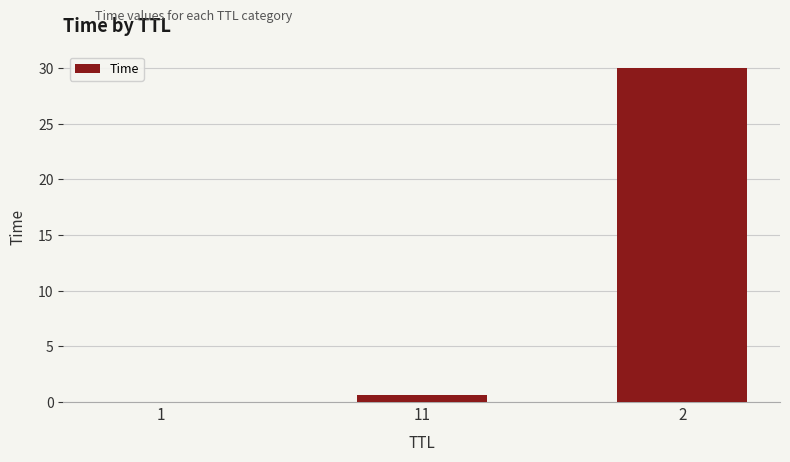

True or false: the data shows 18.6 at 2.

False